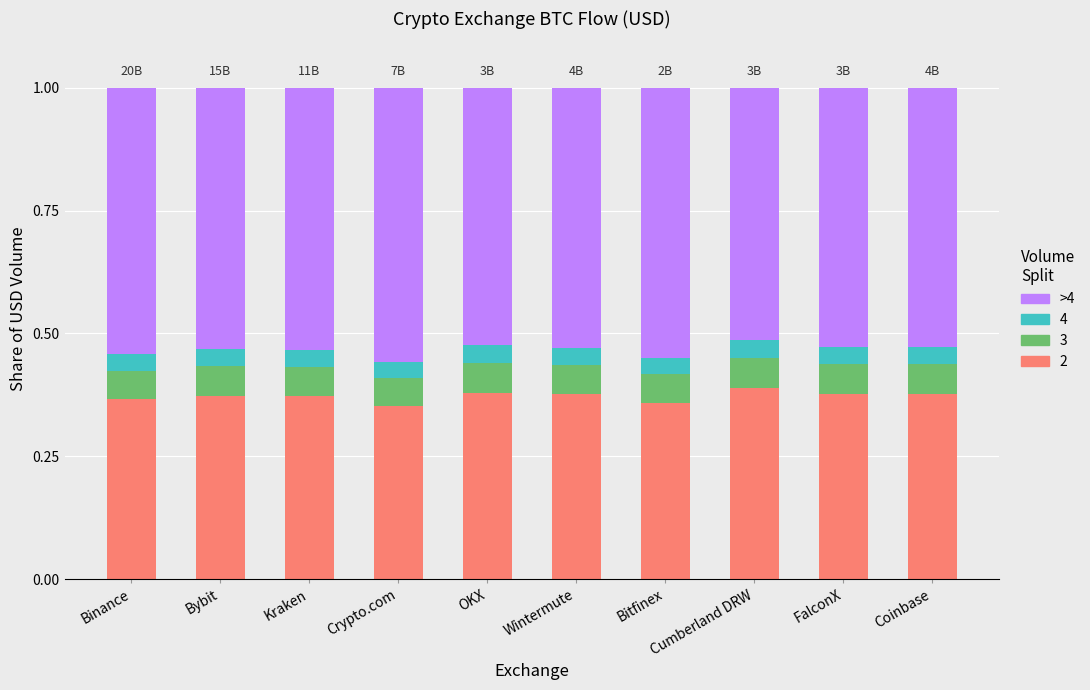

What is the total value across all series at Coinbase?

1.0